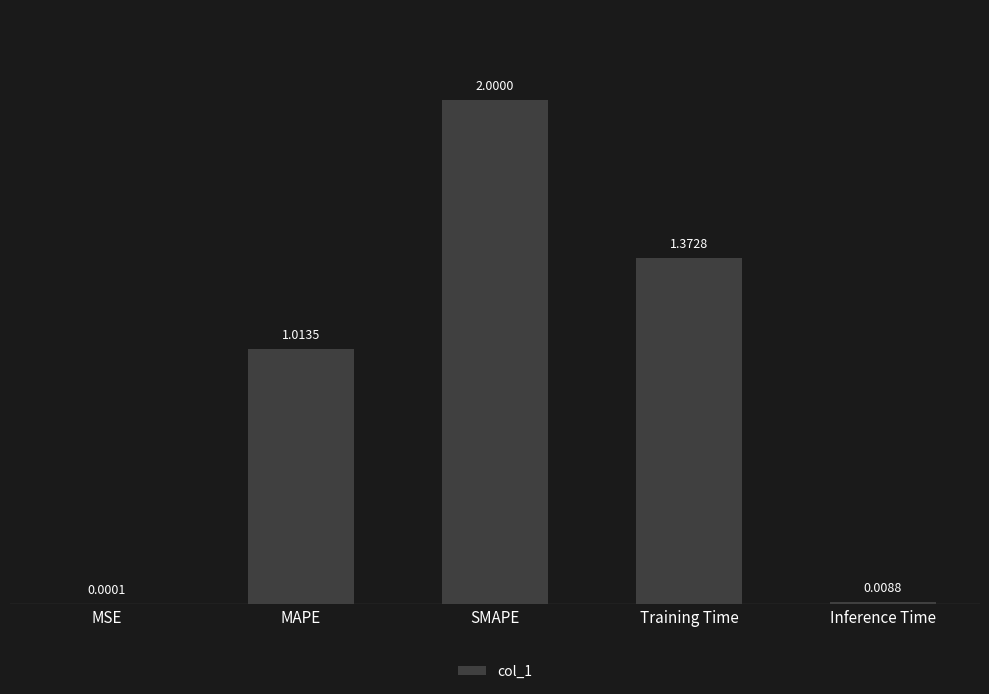

Where is the data nearest to the value 1?

MAPE